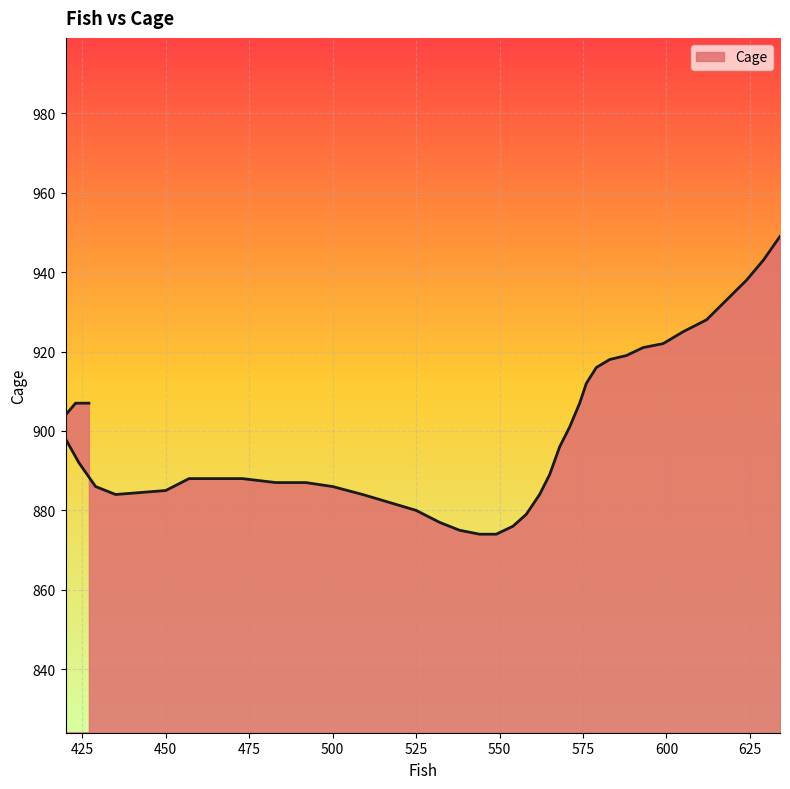

True or false: the data shows 1627 at 427.

False